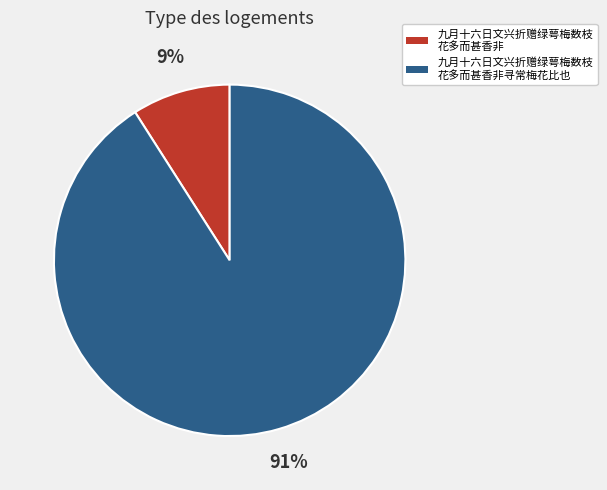

How many segments does this pie chart have?

2